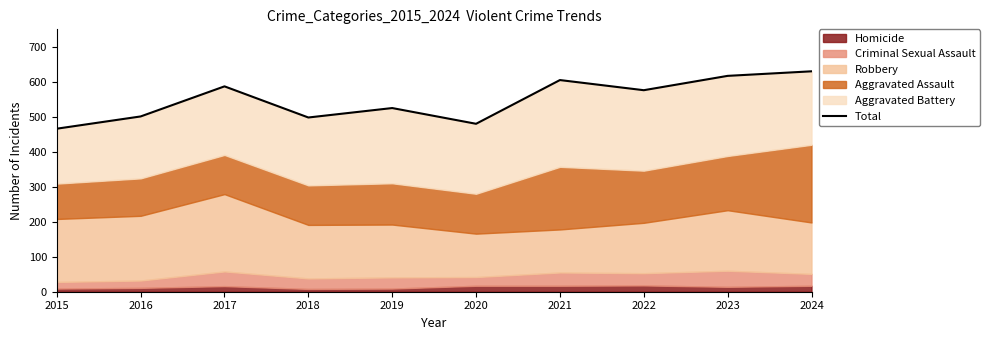

Is it true that the value at 2023 is 1102?

False